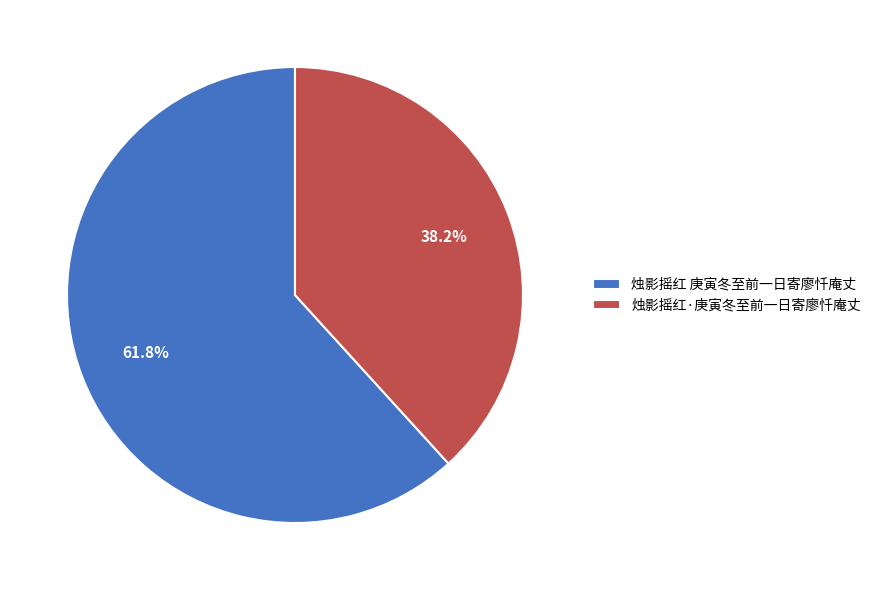

True or false: 烛影摇红 庚寅冬至前一日寄廖忏庵丈 accounts for 62% of the total.

True